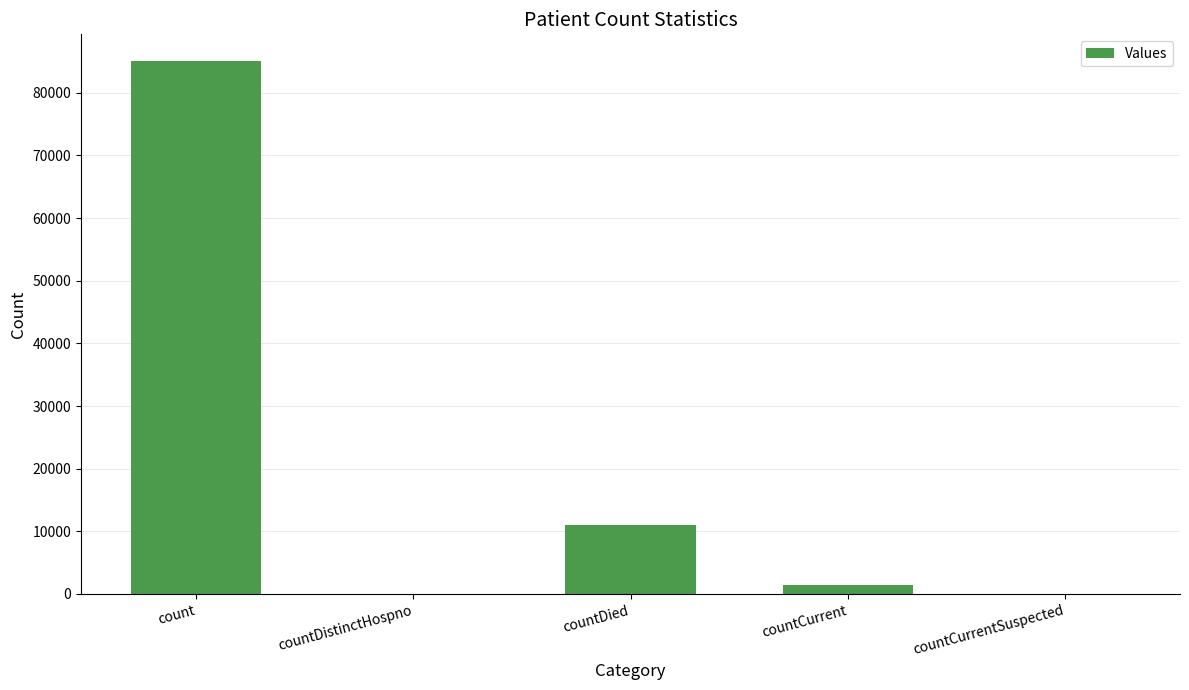

How many data points does each series have?

5